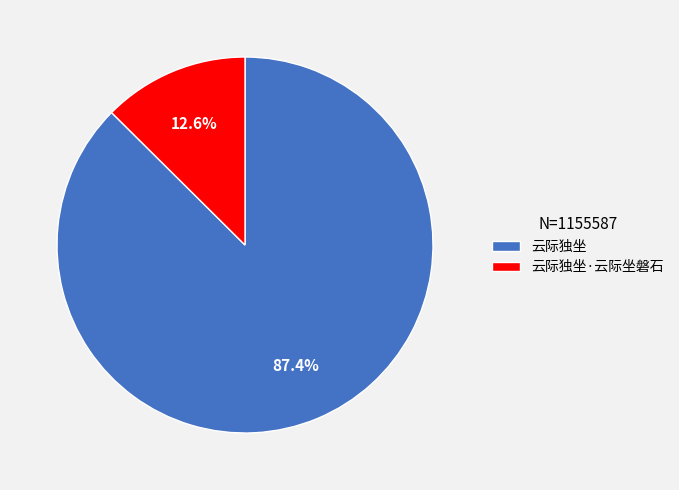

Does any single category account for the majority?

Yes